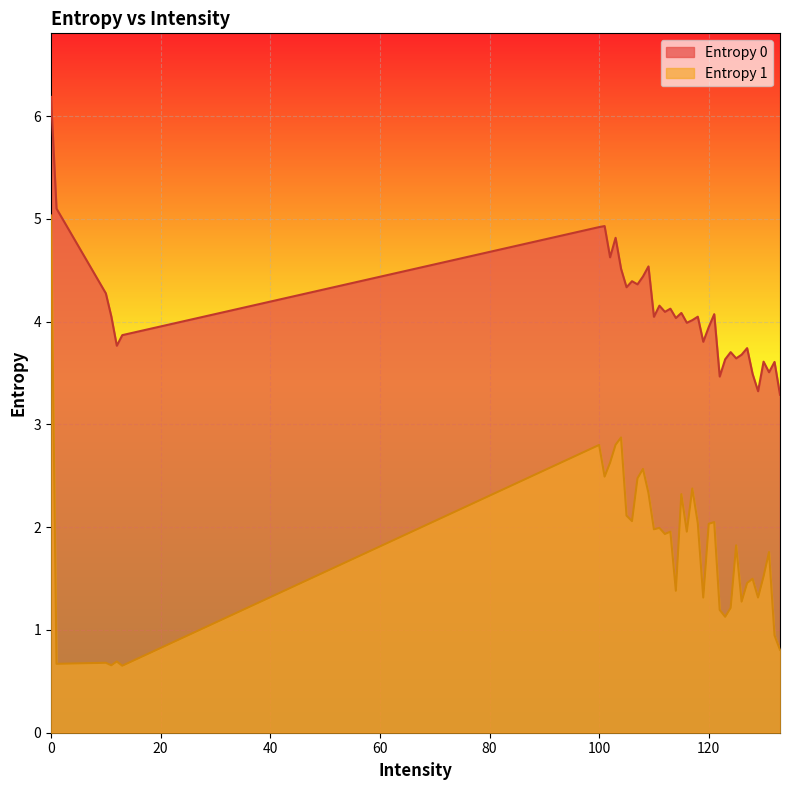

Which category has the lowest value across all series?

13